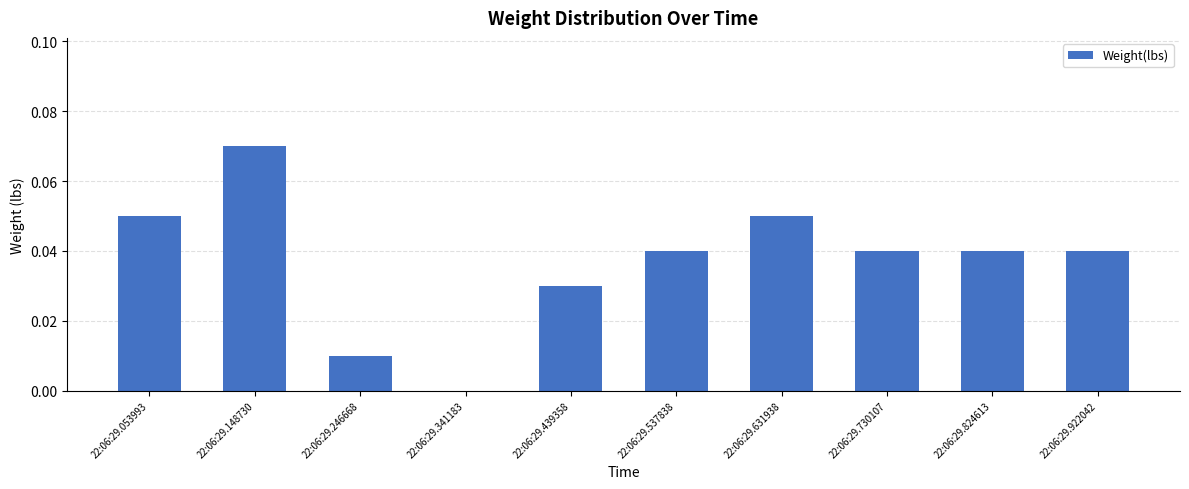

How many data points are above 0?

9